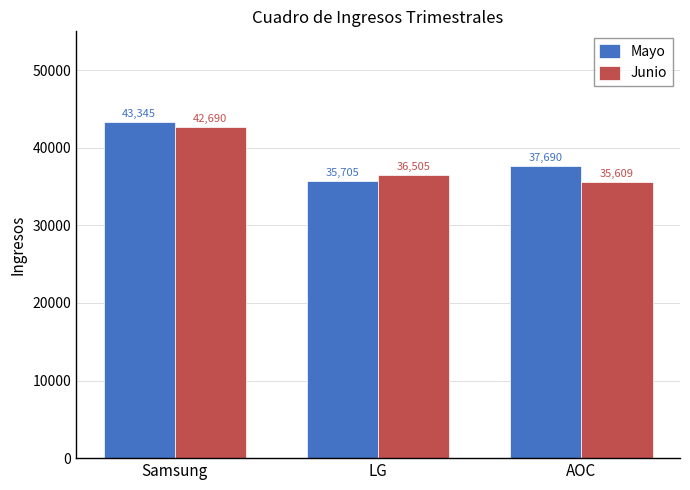

Does the chart contain any negative values?

No